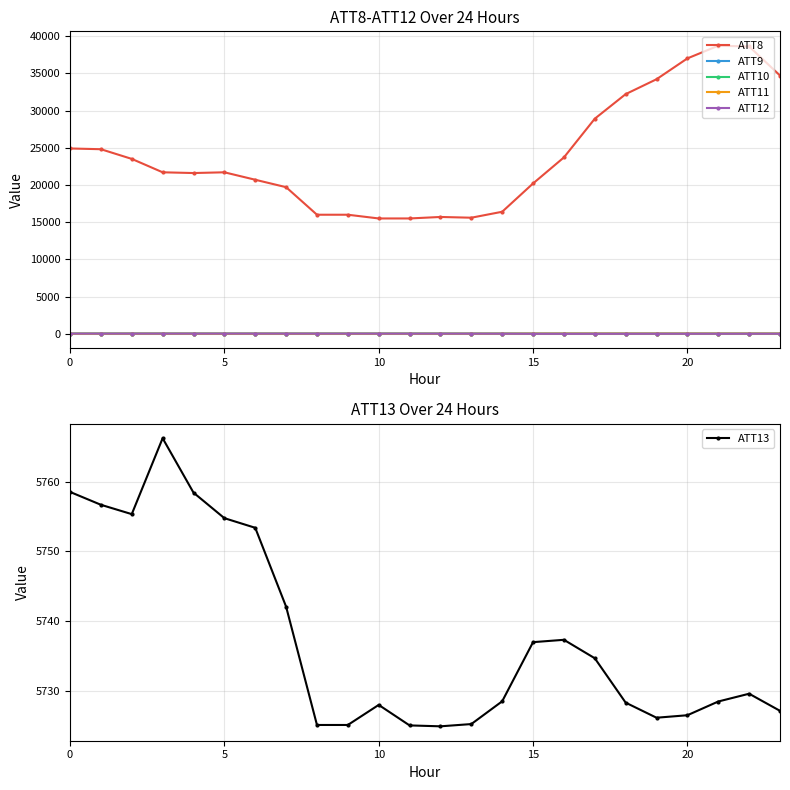

What is the lowest value of the ATT8 series?

15500.0